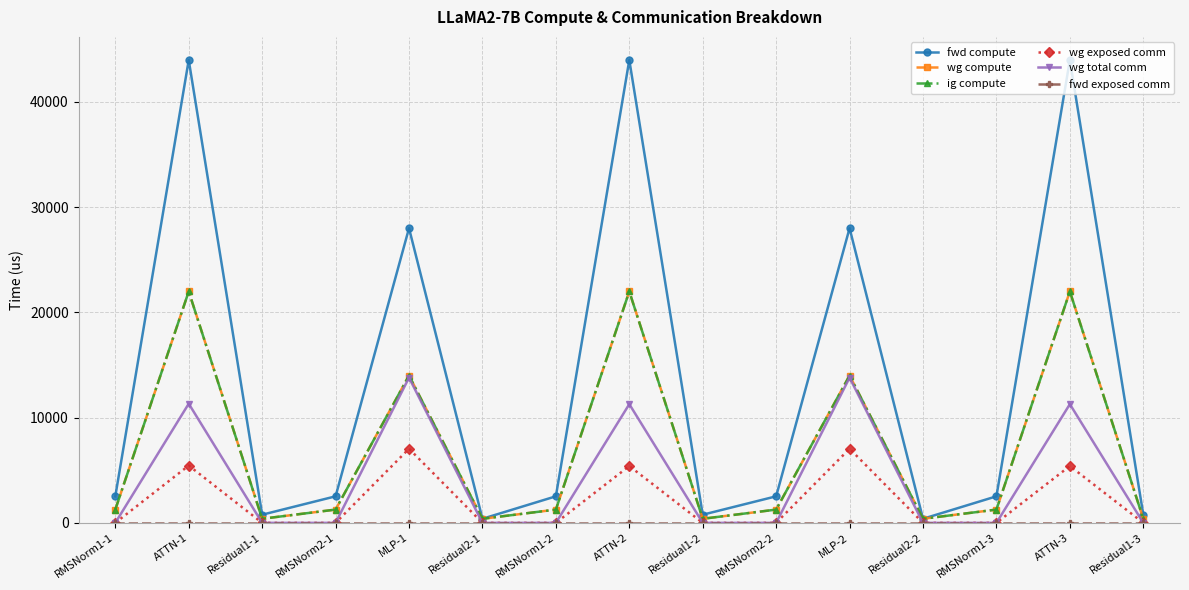

What is the average value of the wg total comm series?

4099.2